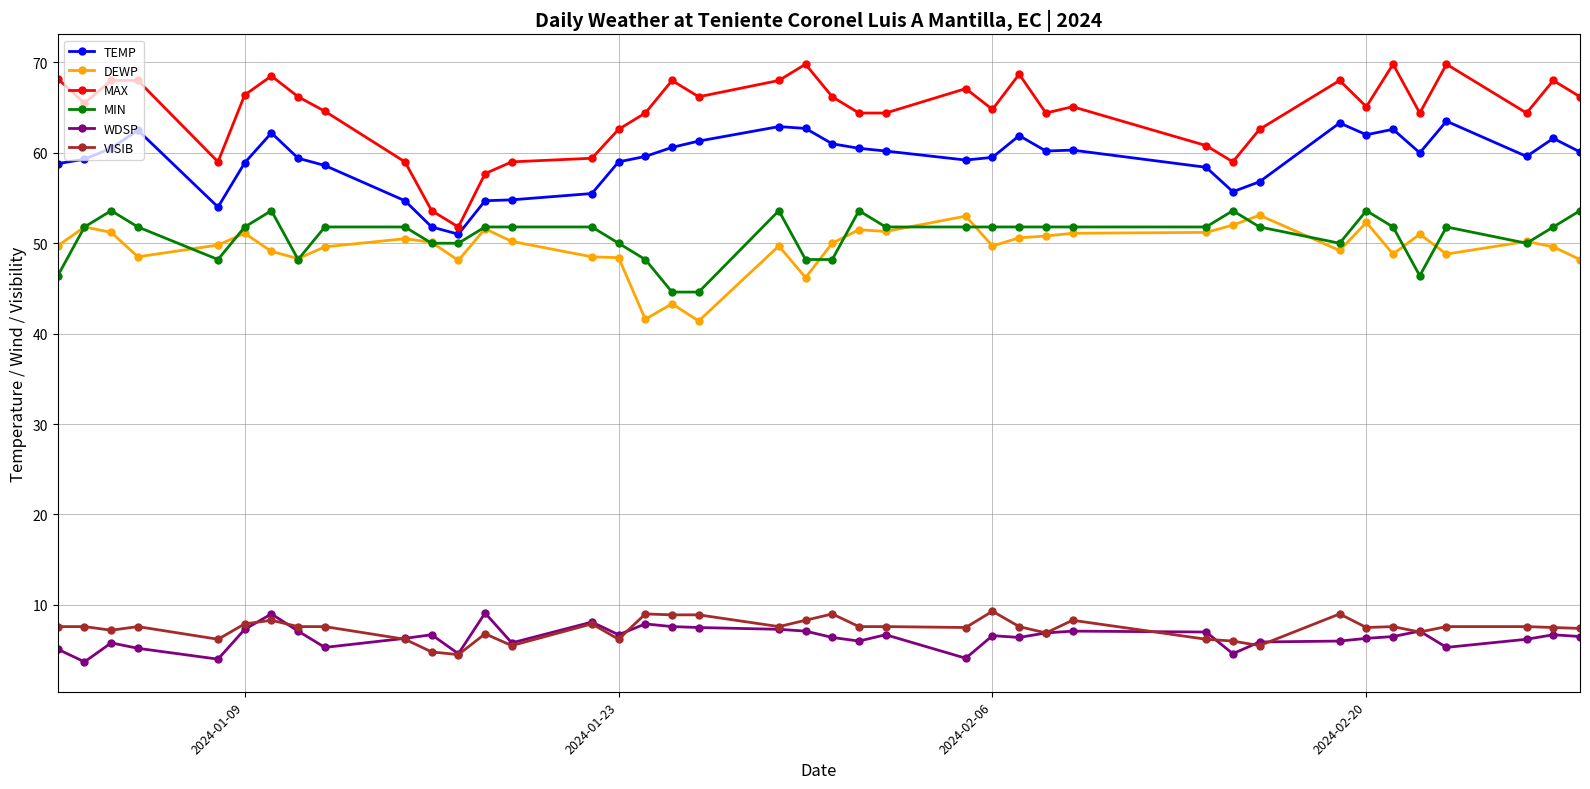

True or false: TEMP and MAX cross at least once.

False